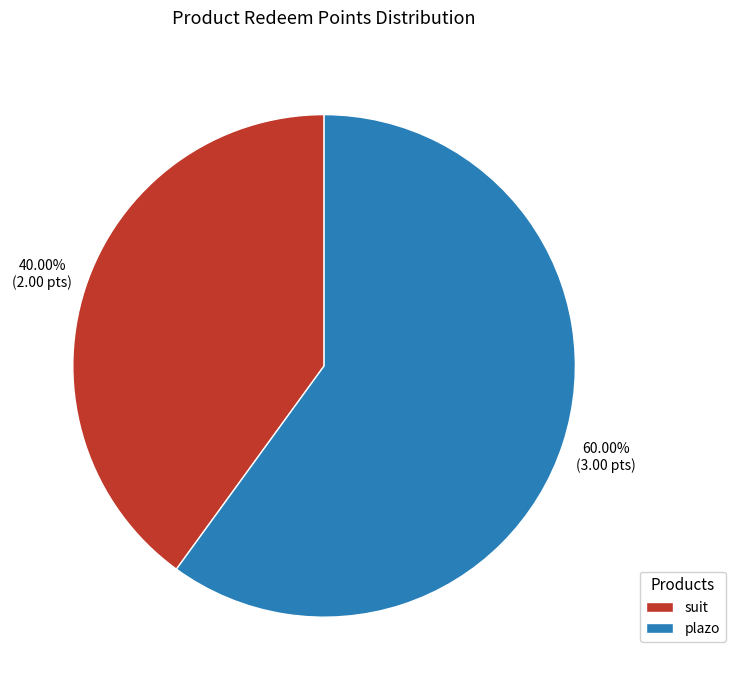

Which slice represents more than half of the pie?

plazo